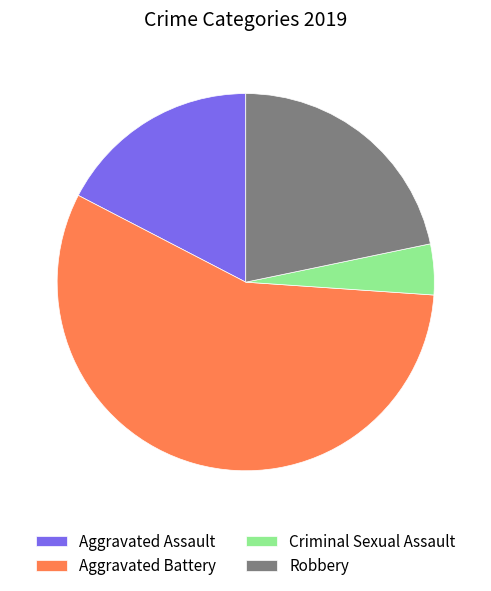

Rank the categories by value from highest to lowest.

Aggravated Battery, Robbery, Aggravated Assault, Criminal Sexual Assault